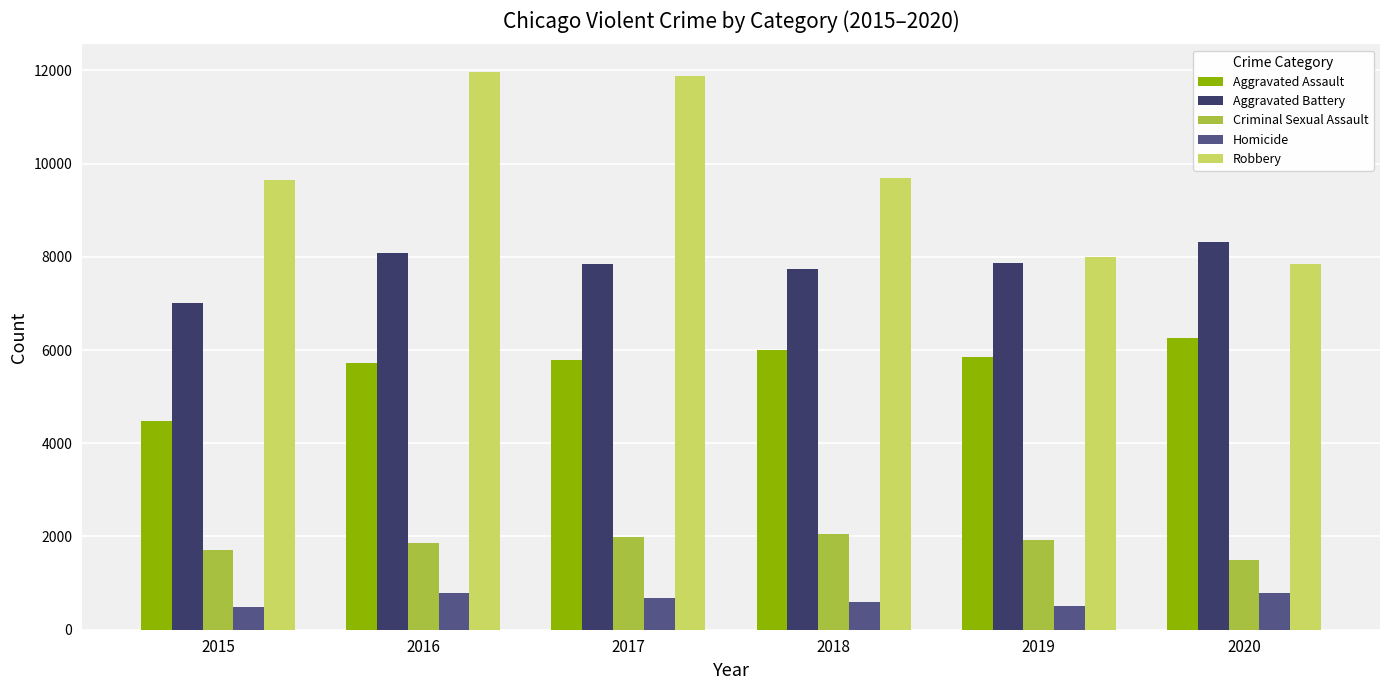

At 2018, list the series in order from largest to smallest.

Robbery, Aggravated Battery, Aggravated Assault, Criminal Sexual Assault, Homicide